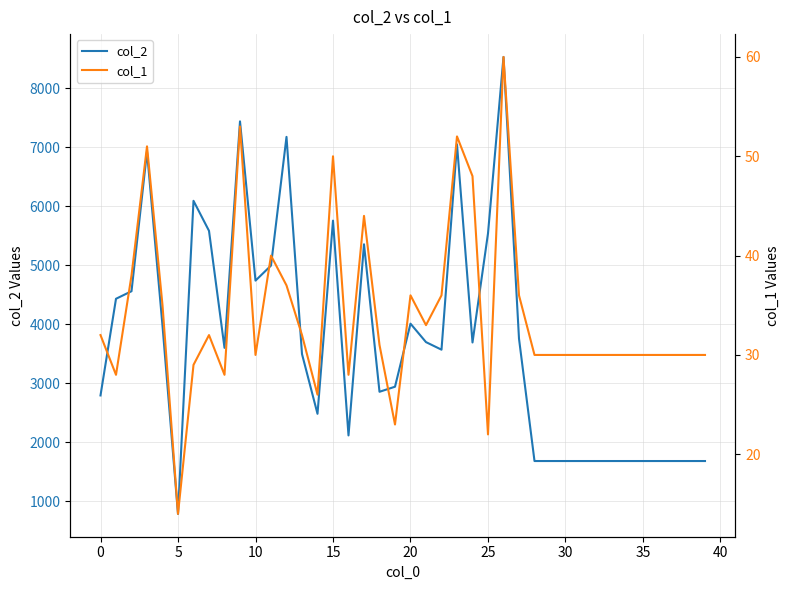

At which category is the sum across all series the highest?

26